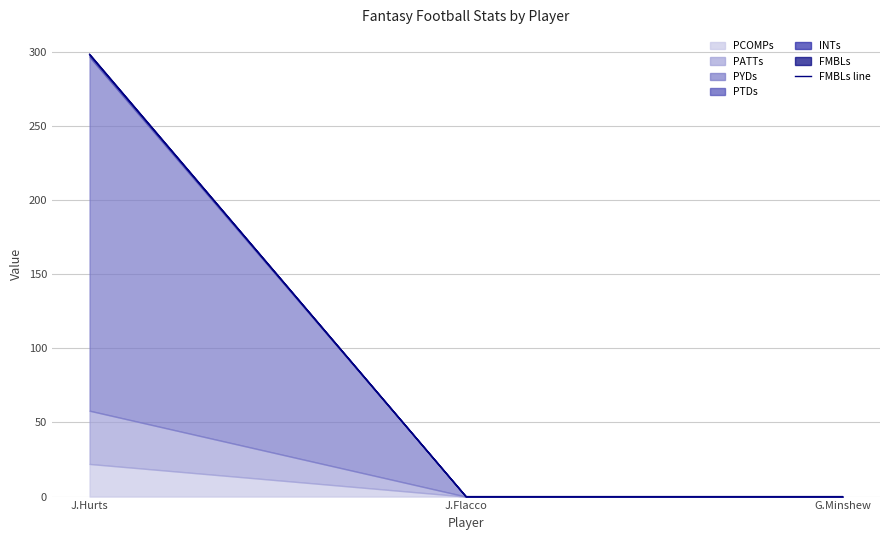

How many values exceed 0?

1